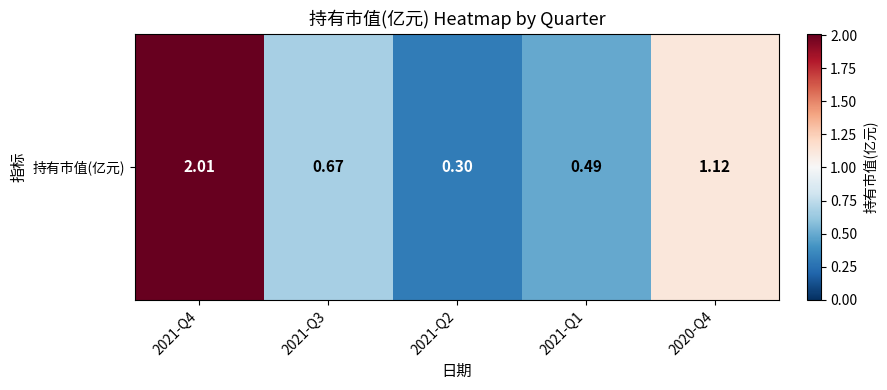

Reading left to right, extract all data points from this chart.

2.0	0.7	0.3	0.5	1.1